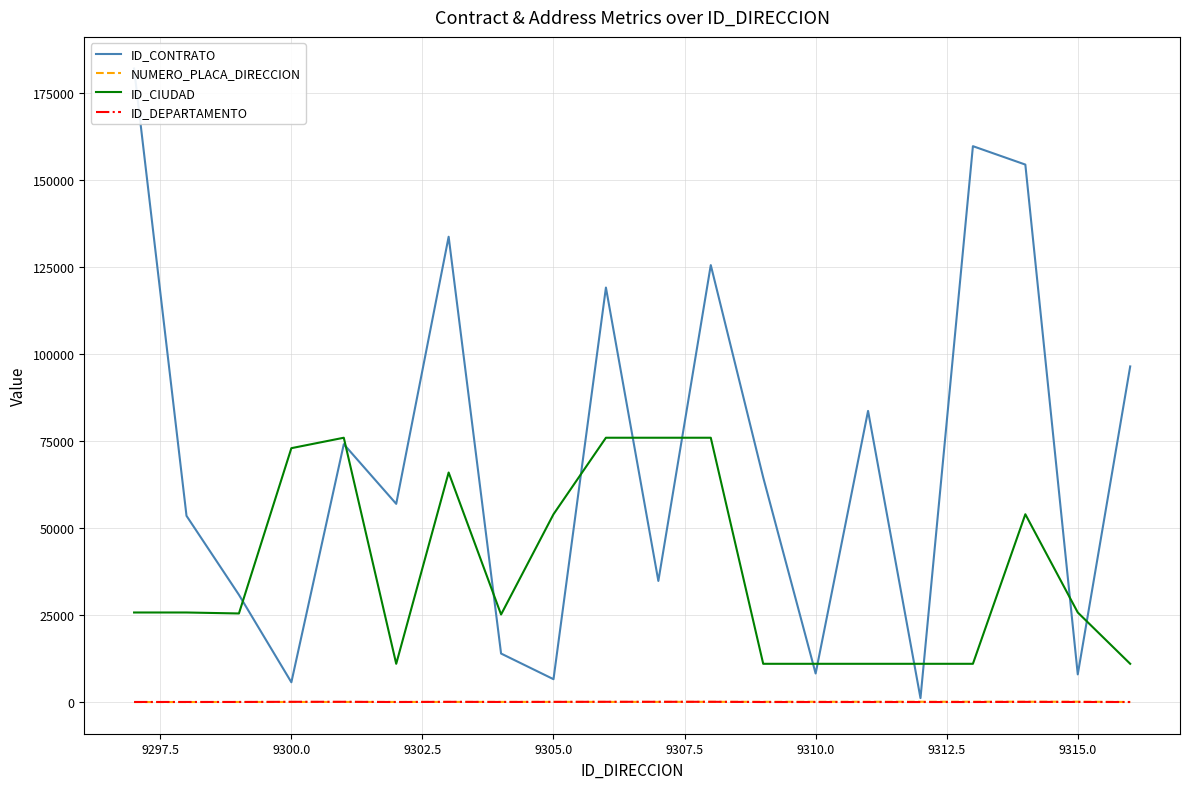

How many interior local peaks does the ID_DEPARTAMENTO series have?

3